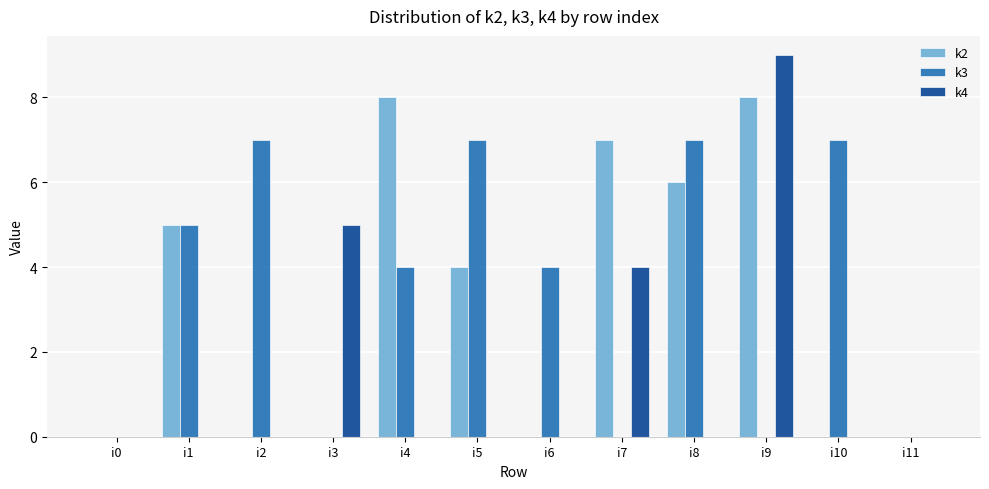

What is the maximum value shown in the chart?

9